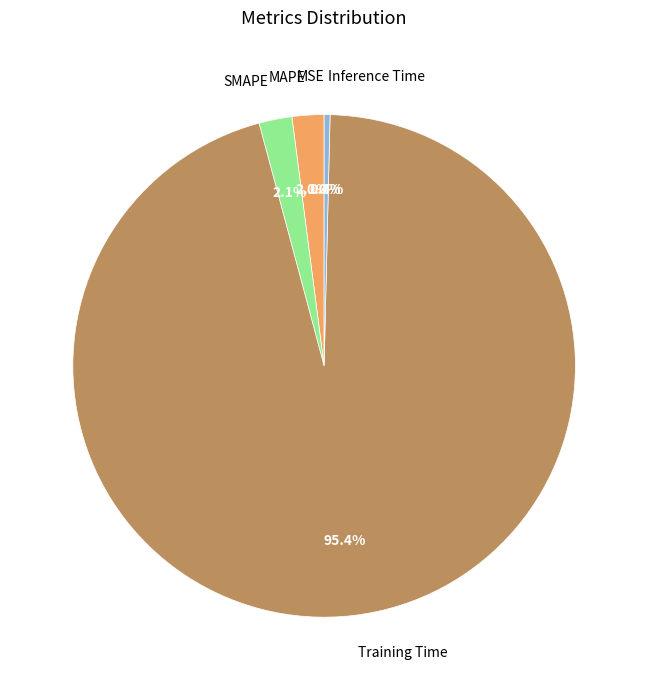

Which slice is the largest?

Training Time